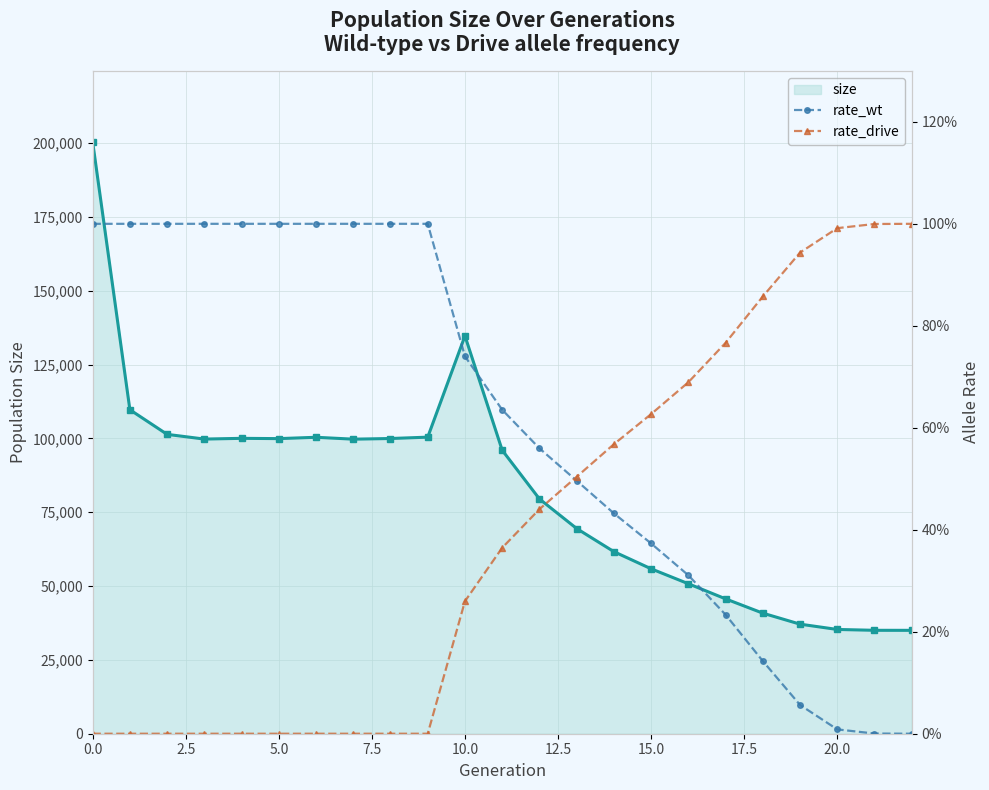

Which series changed the most between 2.5 and 18?

size